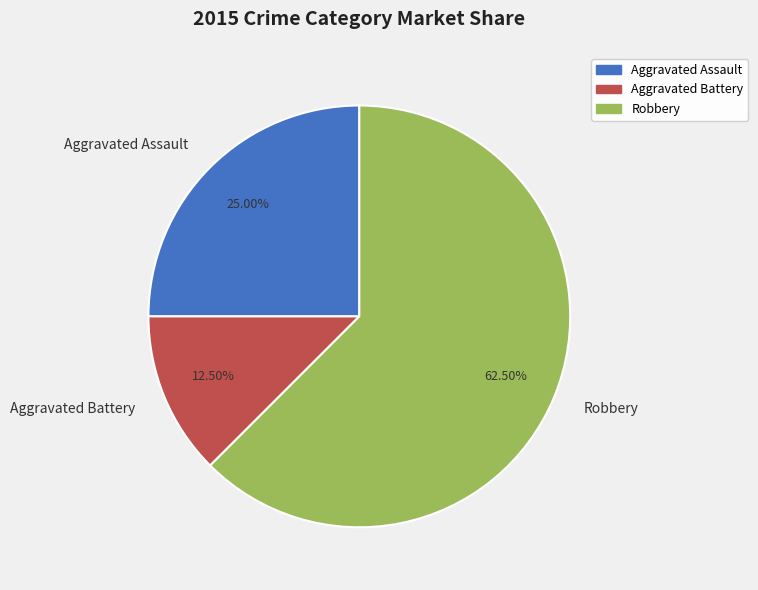

Which has a higher value, Aggravated Assault or Robbery?

Robbery